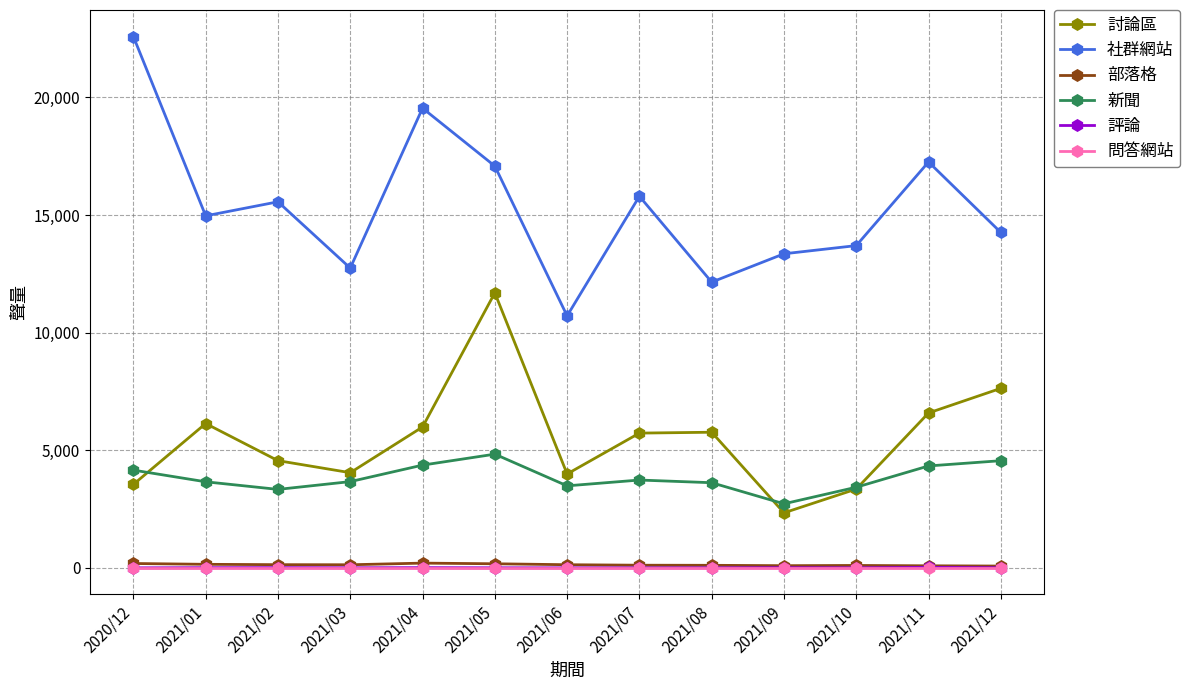

What is the difference between the 部落格 values at 2021/06 and 2021/11?

46